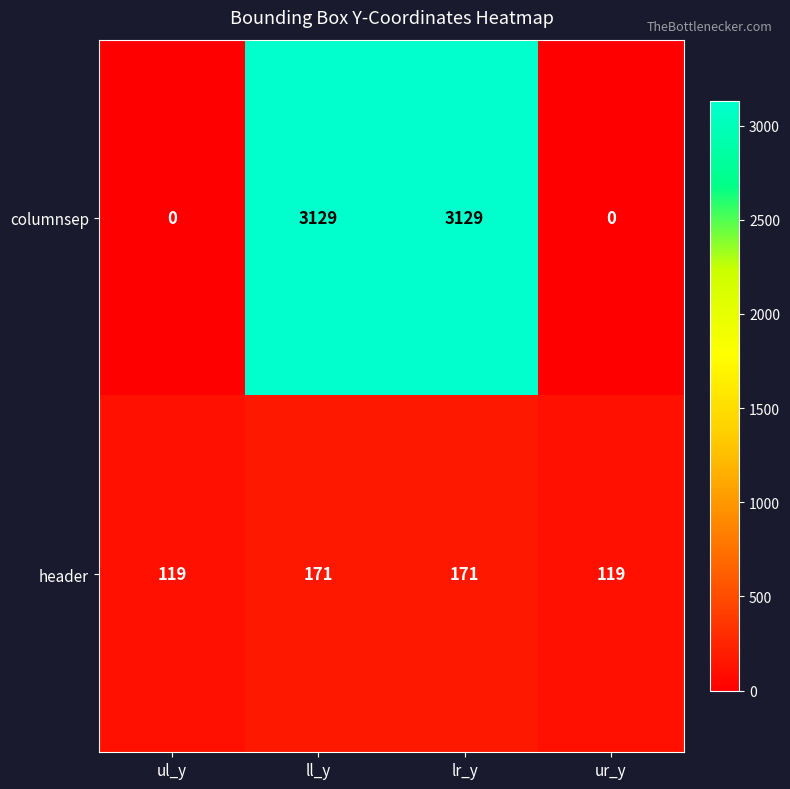

How many header values are between 119 and 171?

4